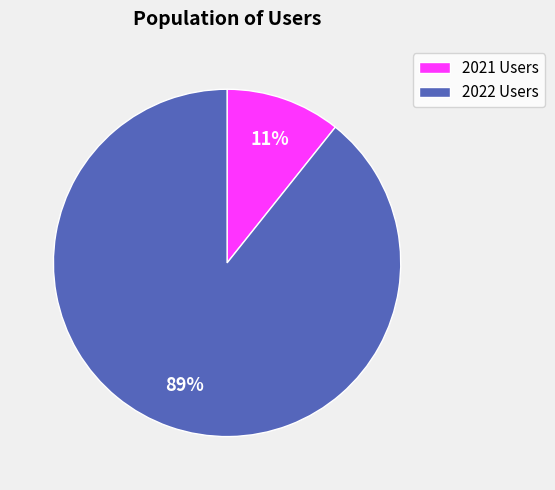

To the nearest percent, what is the average slice percentage?

50%